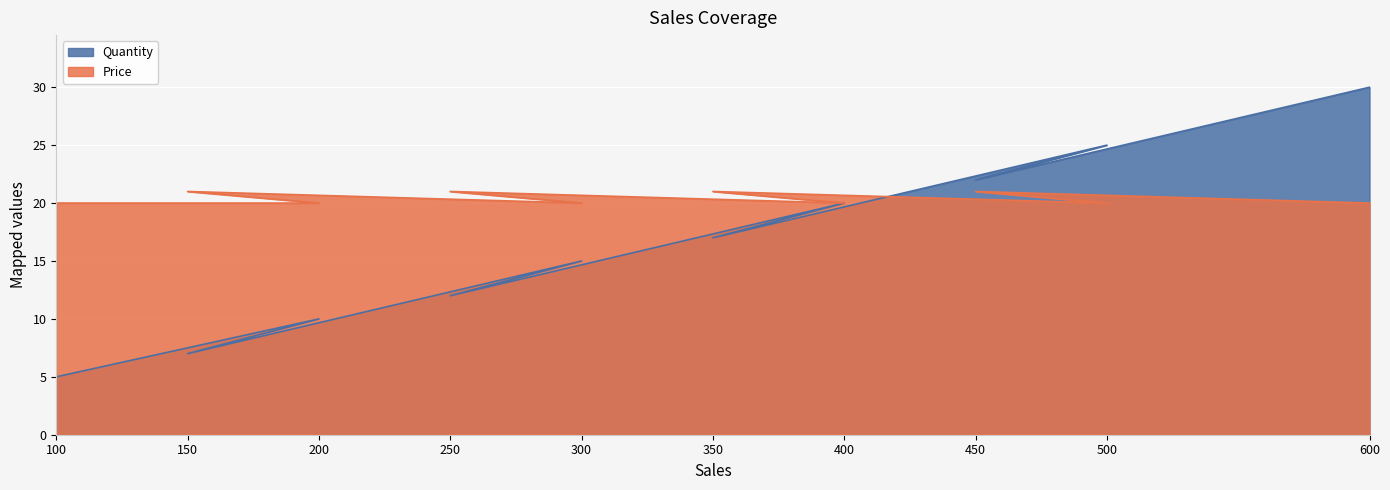

The value of Price at 300 is 10. True or false?

False